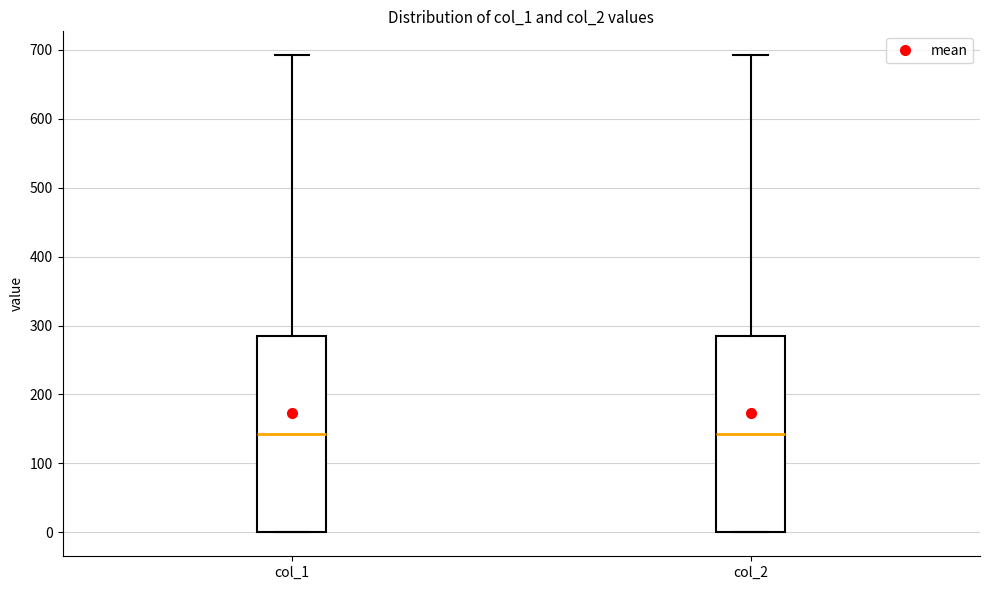

Reading left to right, transcribe this box plot: for each box, give where its median line is, the range the box spans, and where its two whiskers end, as read against the y-axis. The values are not printed on the chart, so give them approximately, as read against the axis.

col_1: median 140, box 0 to 290, whiskers 0 to 690
col_2: median 140, box 0 to 290, whiskers 0 to 690